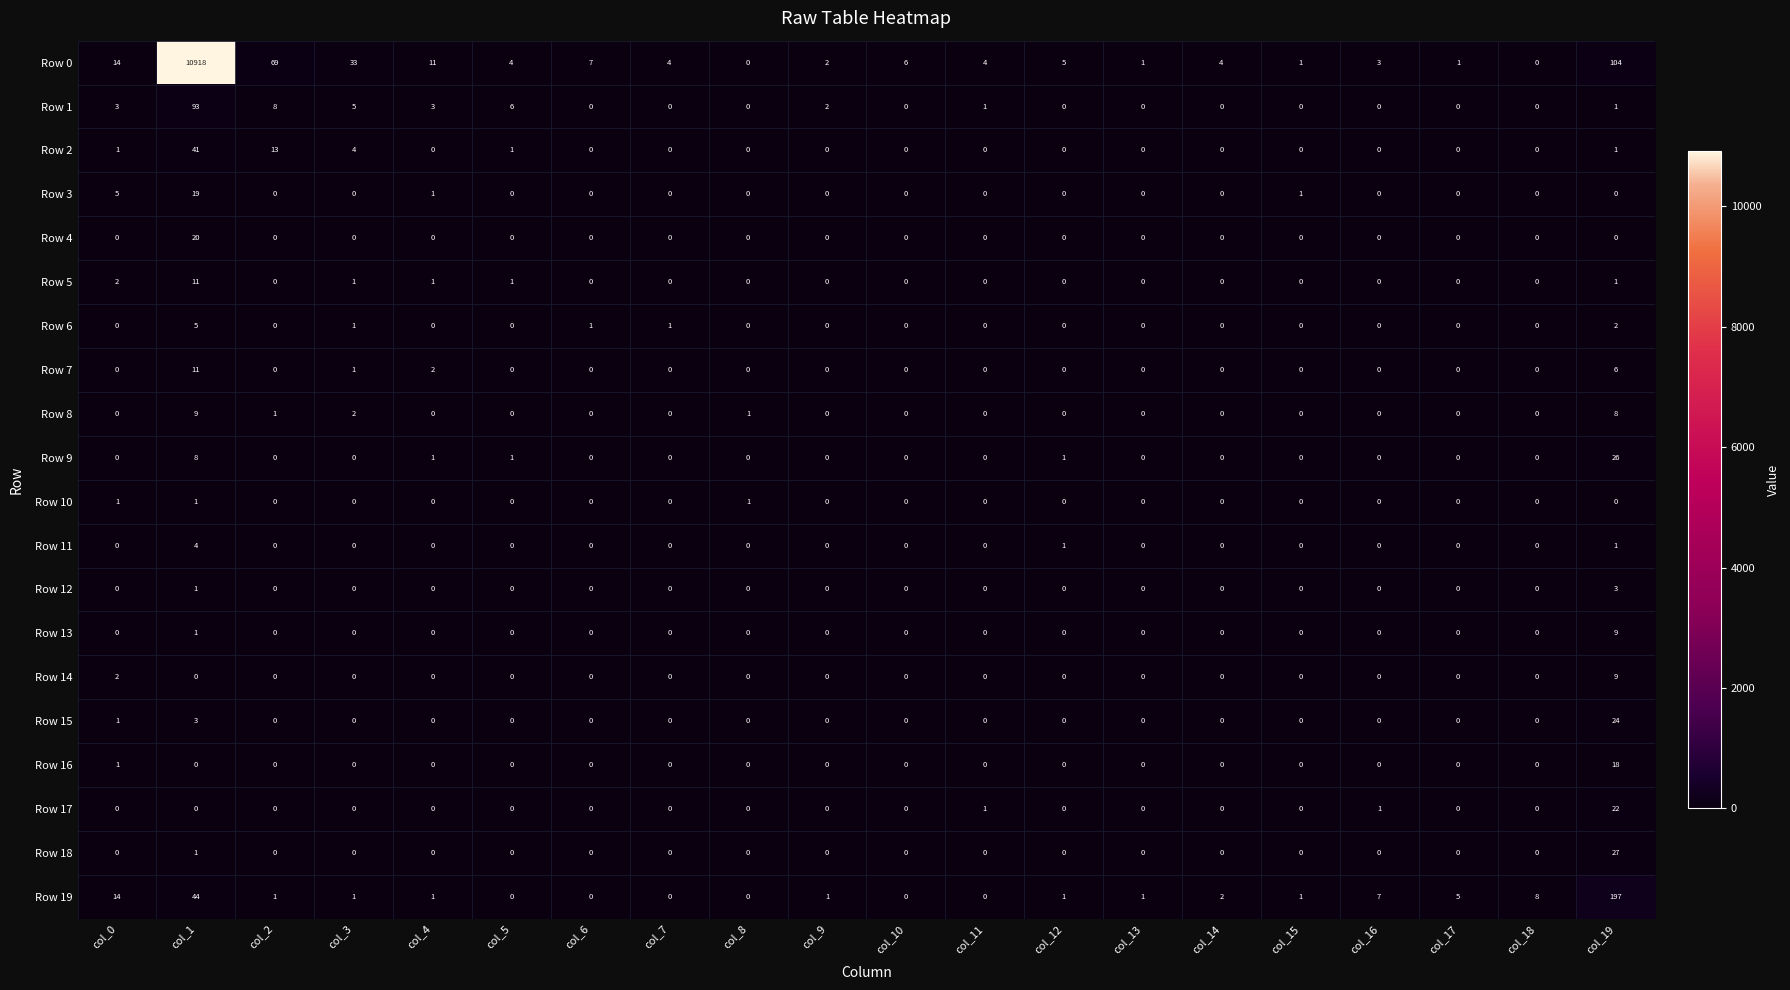

The Row 19 series shows 21 at col_0. True or false?

False